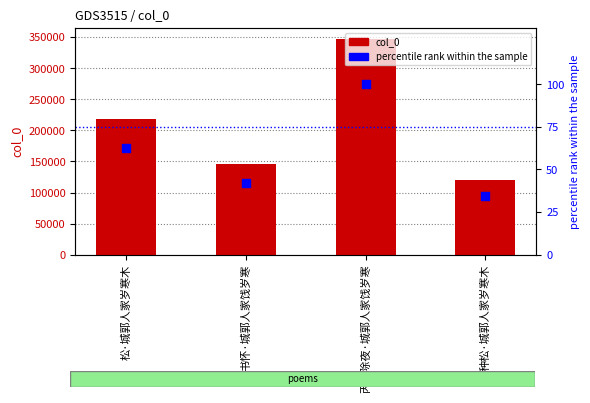

Is the value of percentile rank within the sample at 丙戌除夜·城郭人家饯岁寒 greater than the value of col_0 at 丙戌除夜·城郭人家饯岁寒?

No